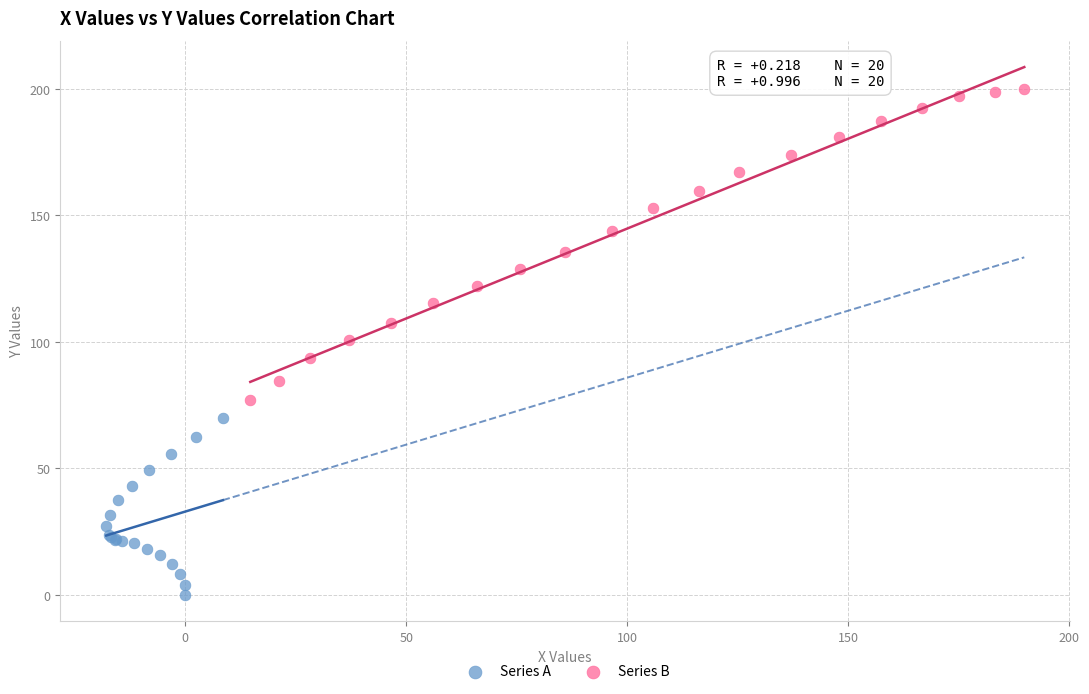

Which series has the widest spread of Y values?

Series B